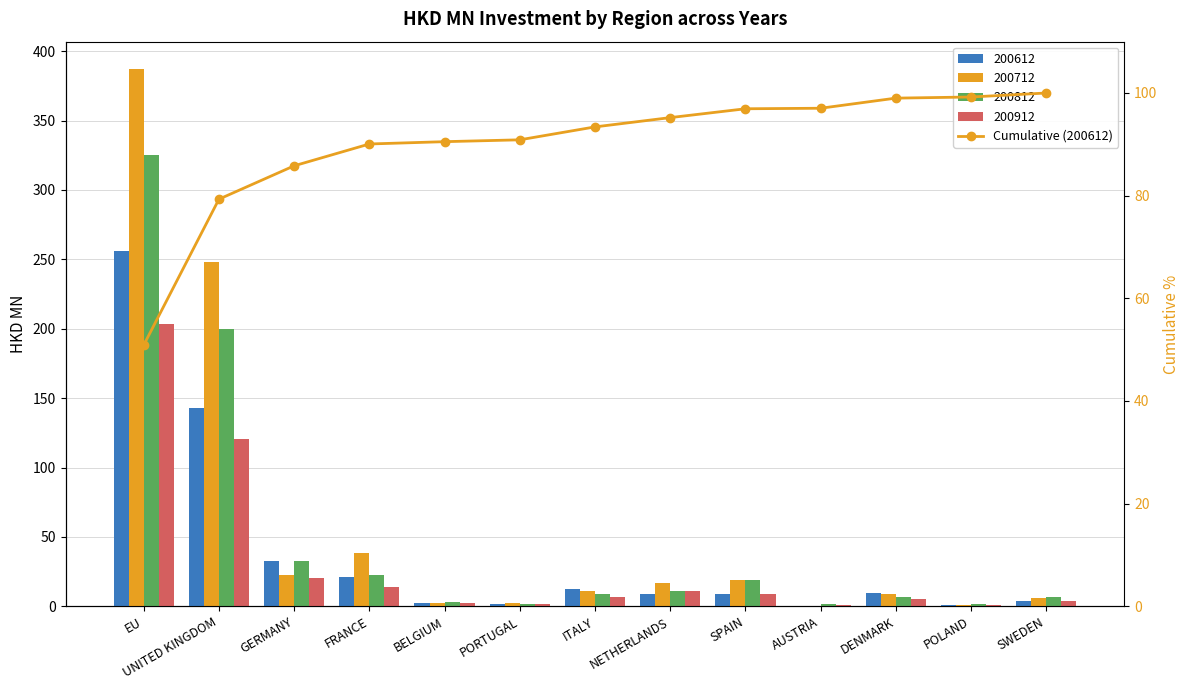

What is the label of the 11th bar from the right?

GERMANY